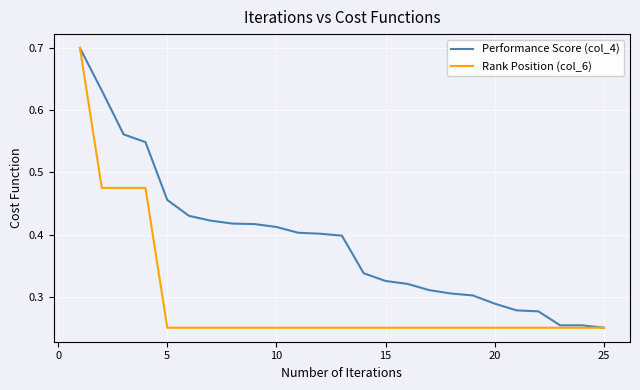

What is the greatest value displayed?

0.7